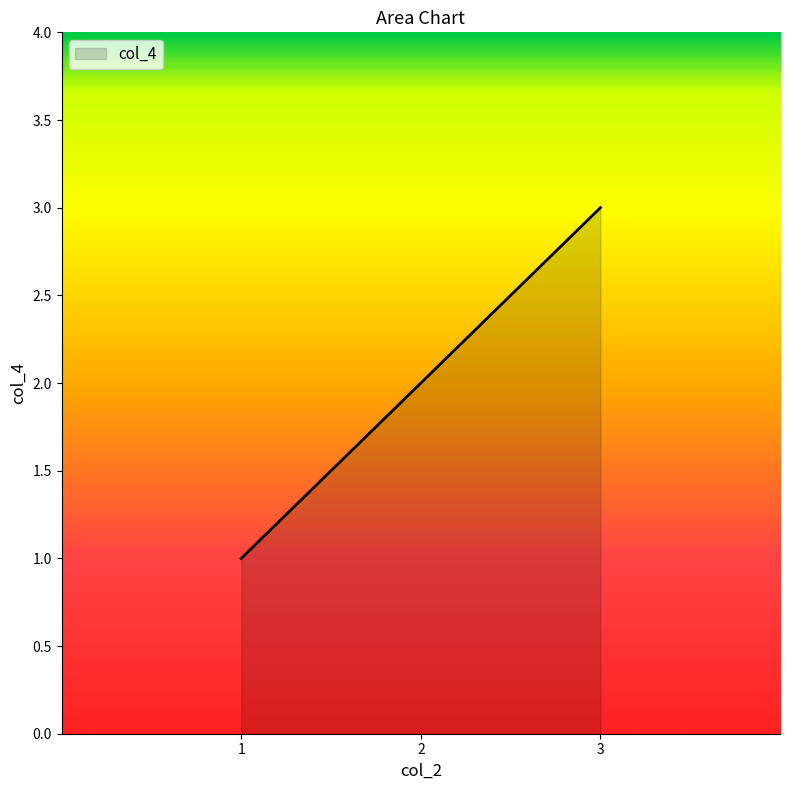

How many lines are shown in the chart?

1